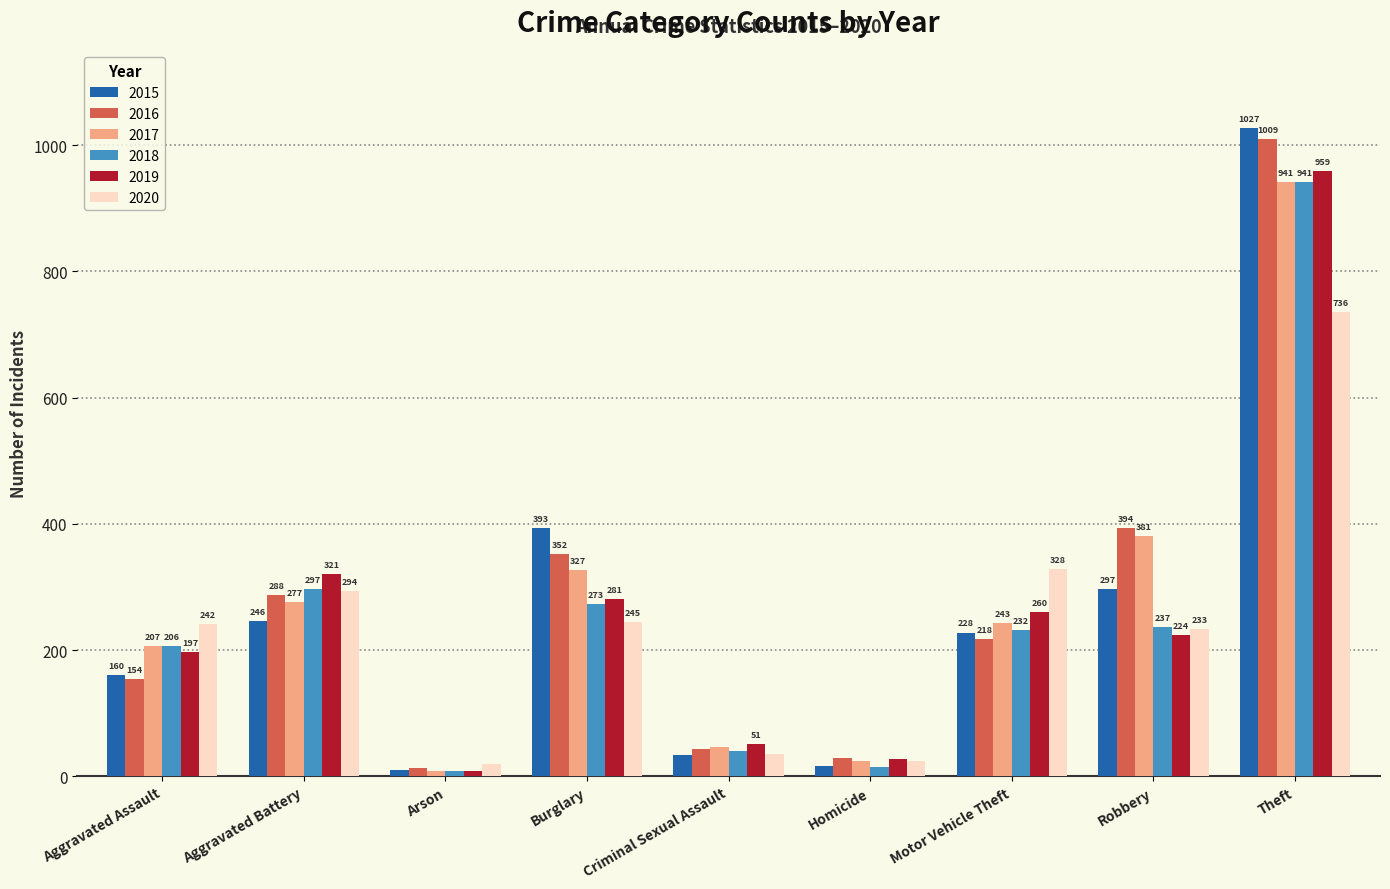

Reading left to right, extract all data points from this chart.

2015: 160	246	11	393	34	17	228	297	1027
2016: 154	288	13	352	43	29	218	394	1009
2017: 207	277	9	327	47	24	243	381	941
2018: 206	297	9	273	40	15	232	237	941
2019: 197	321	8	281	51	27	260	224	959
2020: 242	294	20	245	36	24	328	233	736